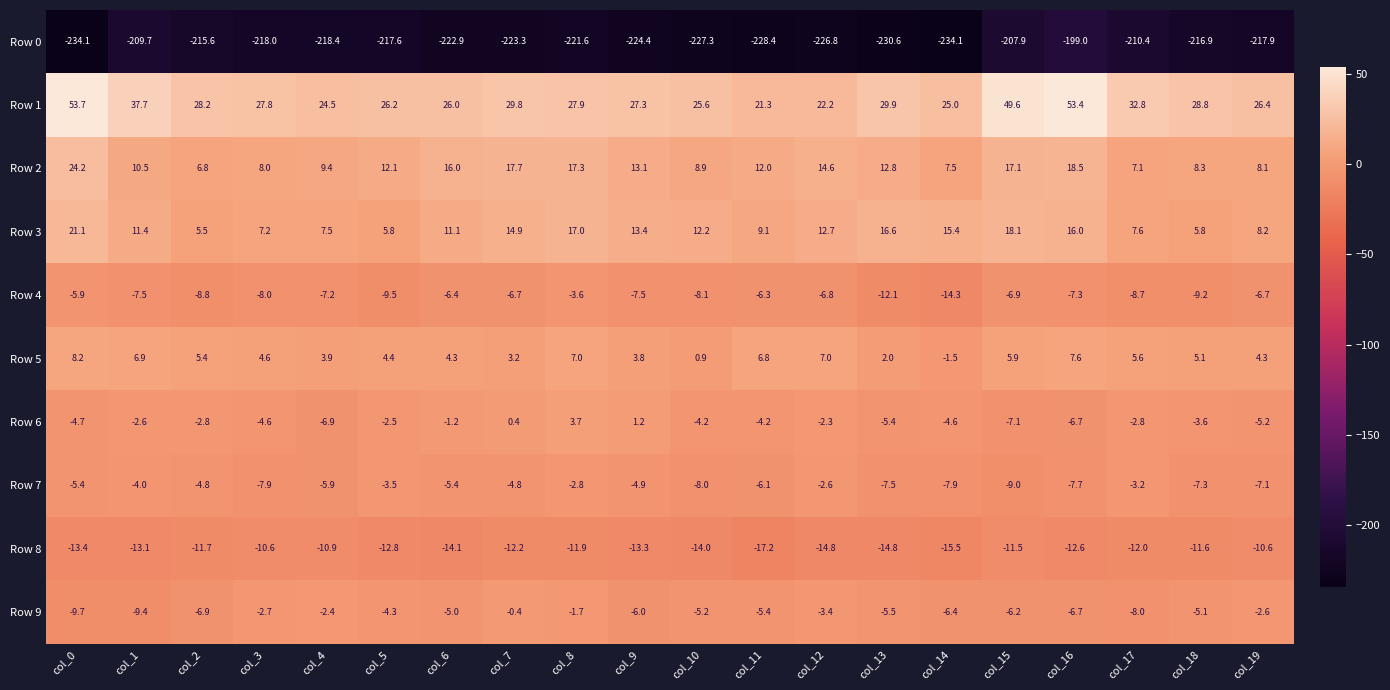

Rank the series by their maximum value, from highest to lowest.

Row 1, Row 2, Row 3, Row 5, Row 6, Row 9, Row 7, Row 4, Row 8, Row 0